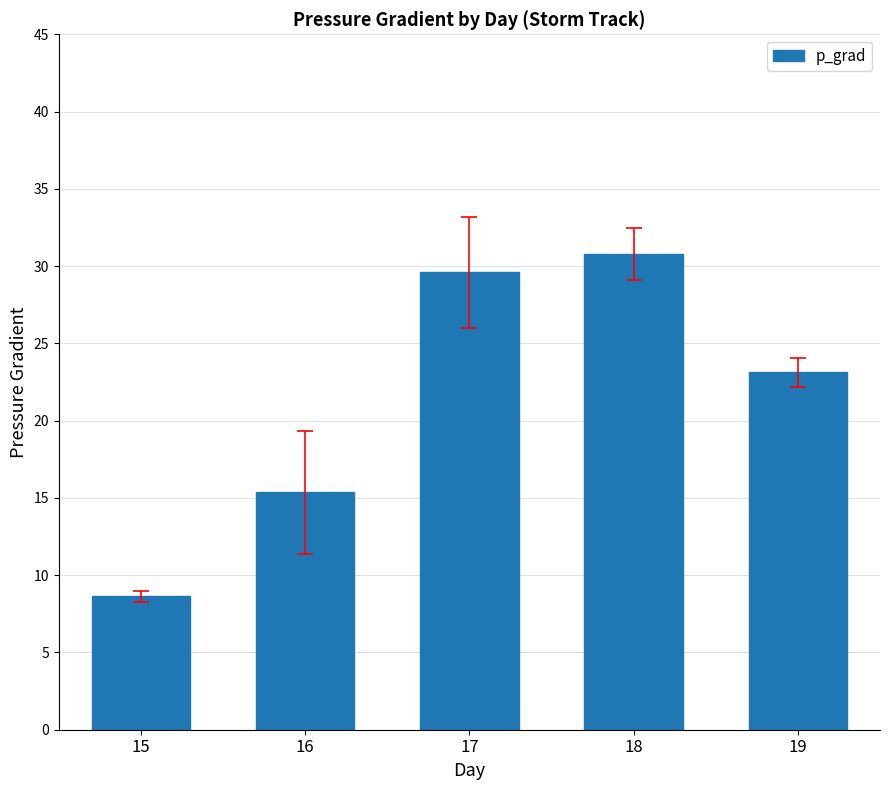

What is the difference between the values at 18 and 15?

22.2